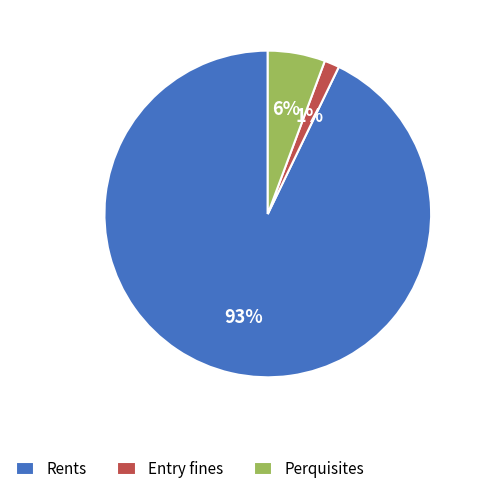

Is there a majority slice in this chart?

Yes